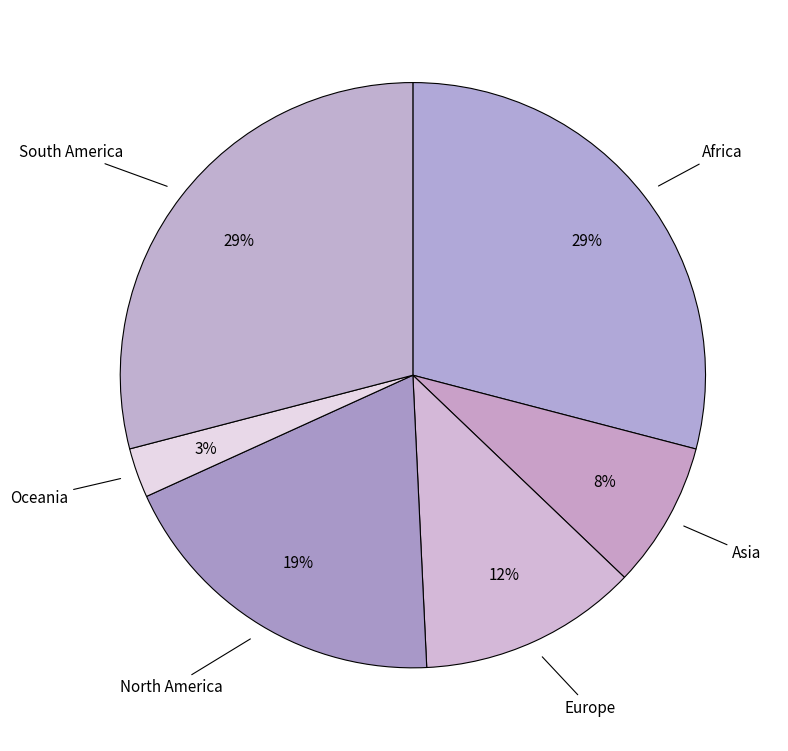

What is the largest slice in the pie chart?

Africa